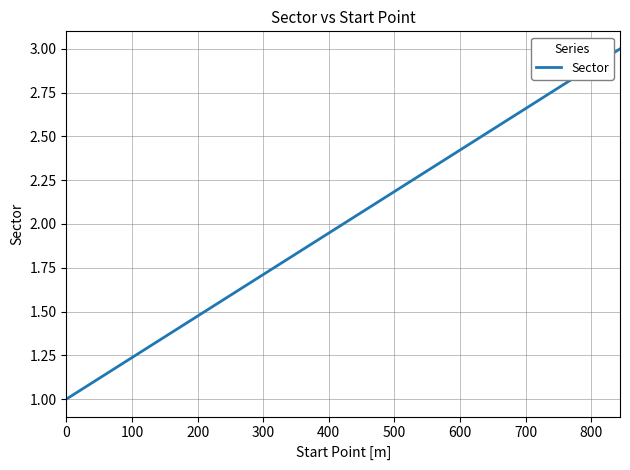

How many lines are shown in the chart?

1